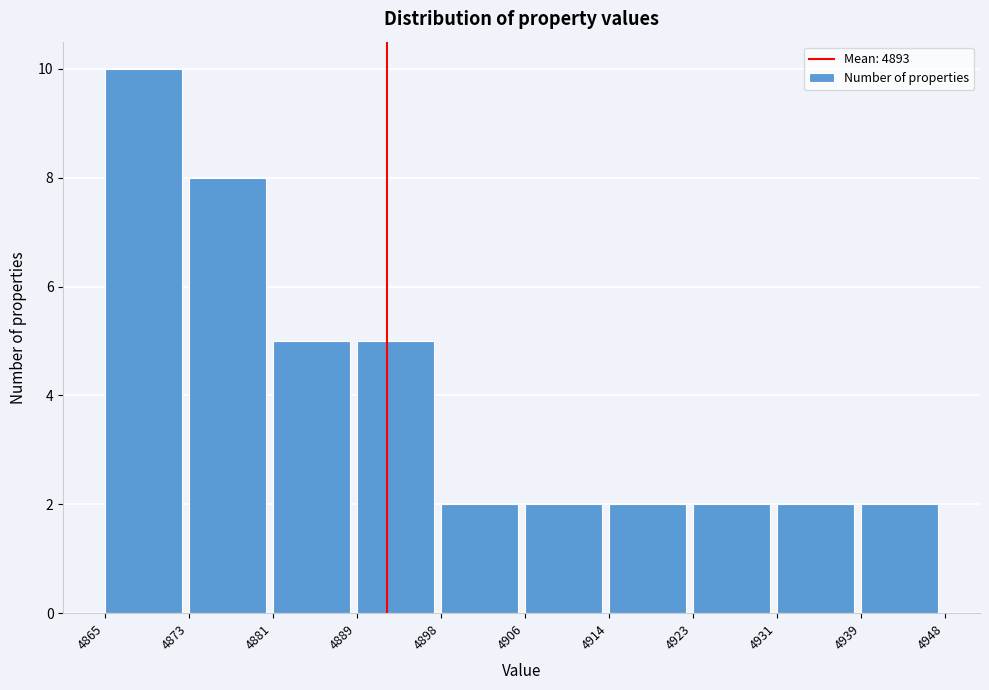

What is the height of the bar covering 4873 to 4881 on the x-axis? The values are not printed on the chart, so give them approximately, as read against the axis.

8